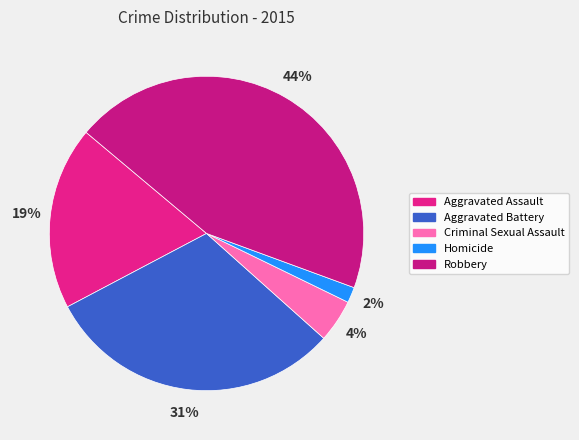

What percentage is the Robbery slice, to the nearest percent?

44%